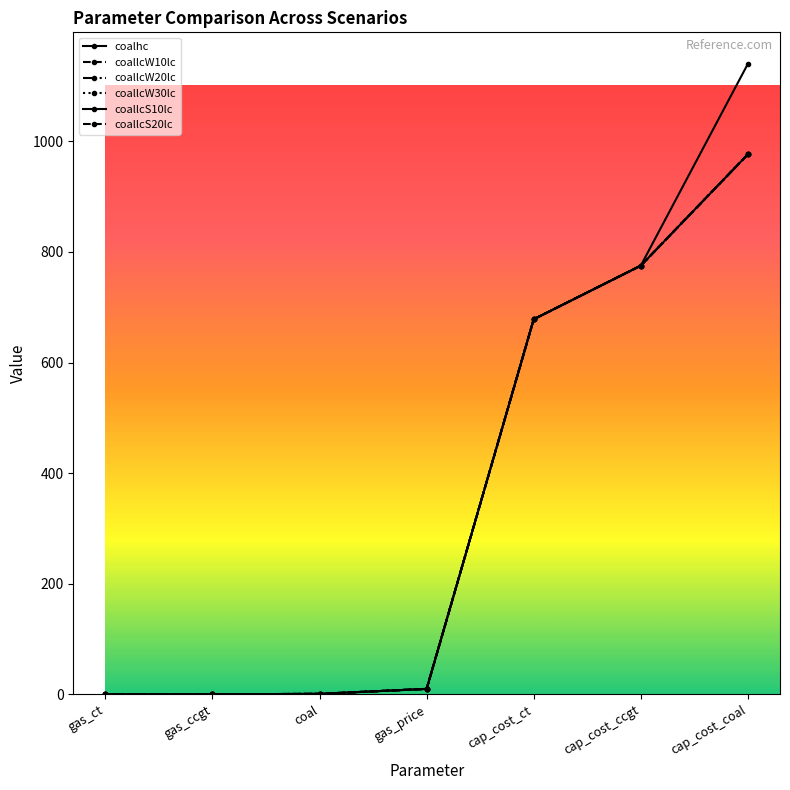

Is this an area chart (filled region under the line)?

No